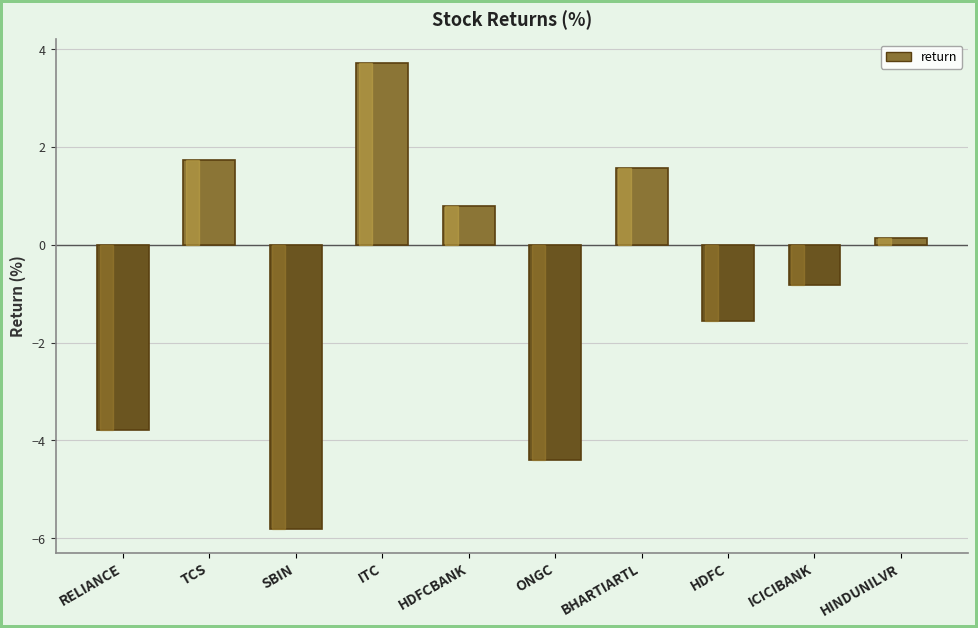

What is the value of the 9th bar from the left?

-0.8